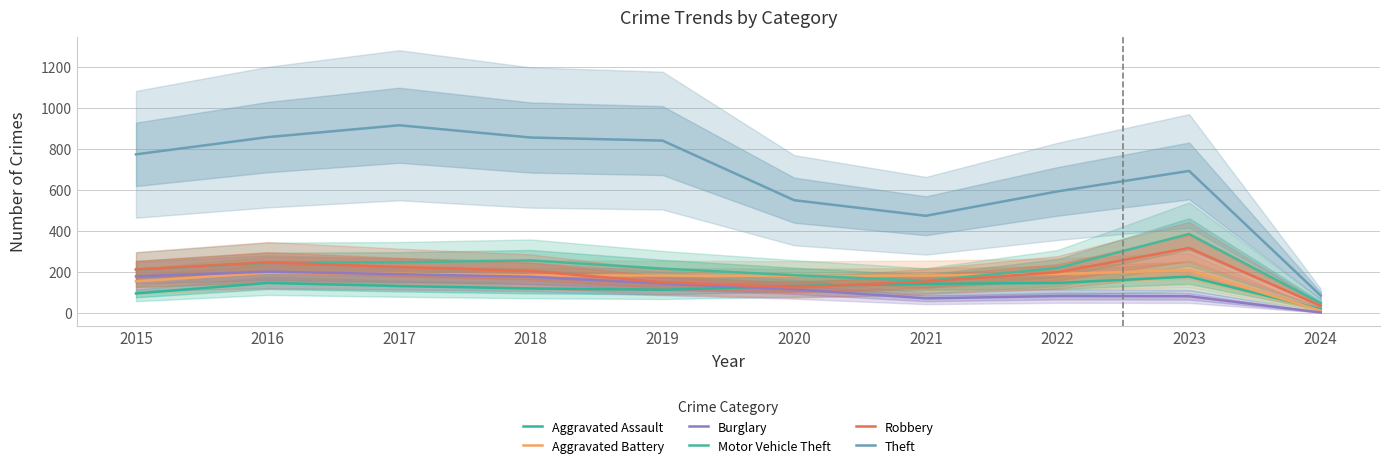

True or false: Motor Vehicle Theft and Theft cross at least once.

False